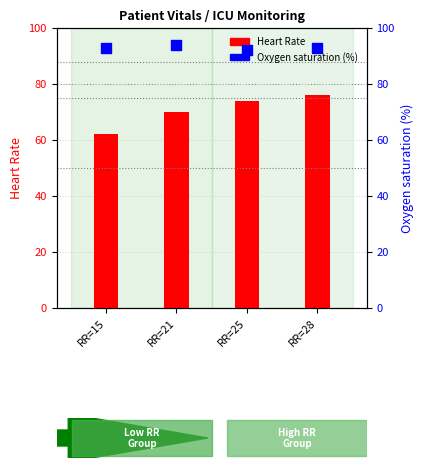

What are all the series names shown in the legend?

Heart Rate, Oxygen saturation